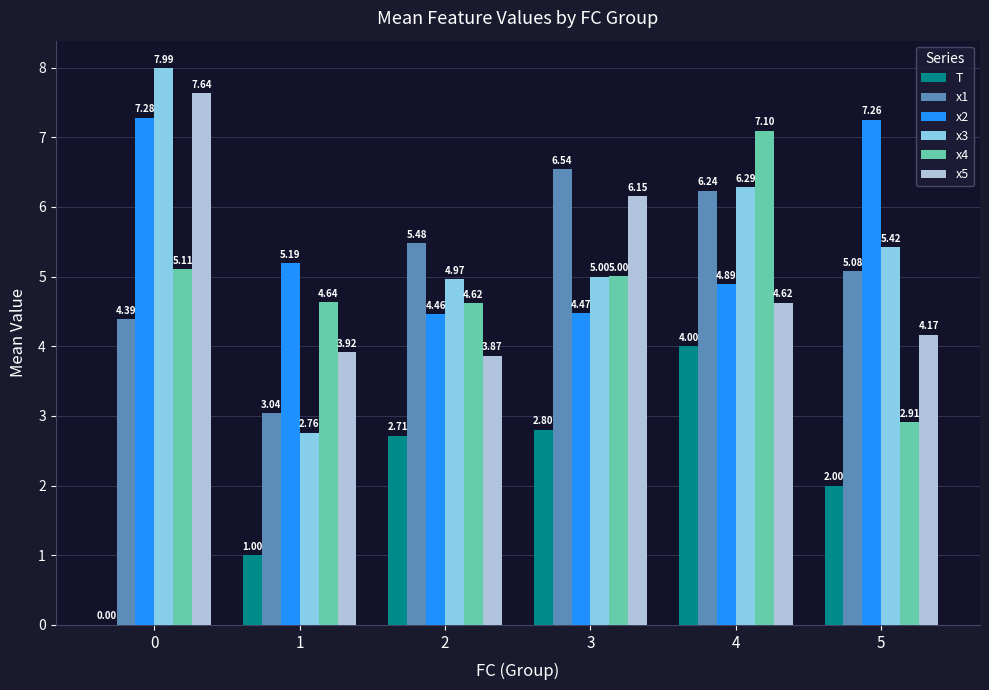

Is it true that x4 equals 11.8 at 4?

False